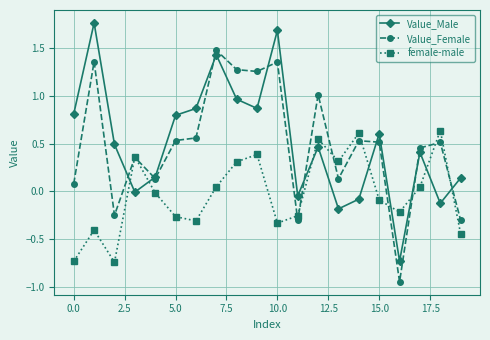

Rank the series by their maximum value, from highest to lowest.

Value_Male, Value_Female, female-male